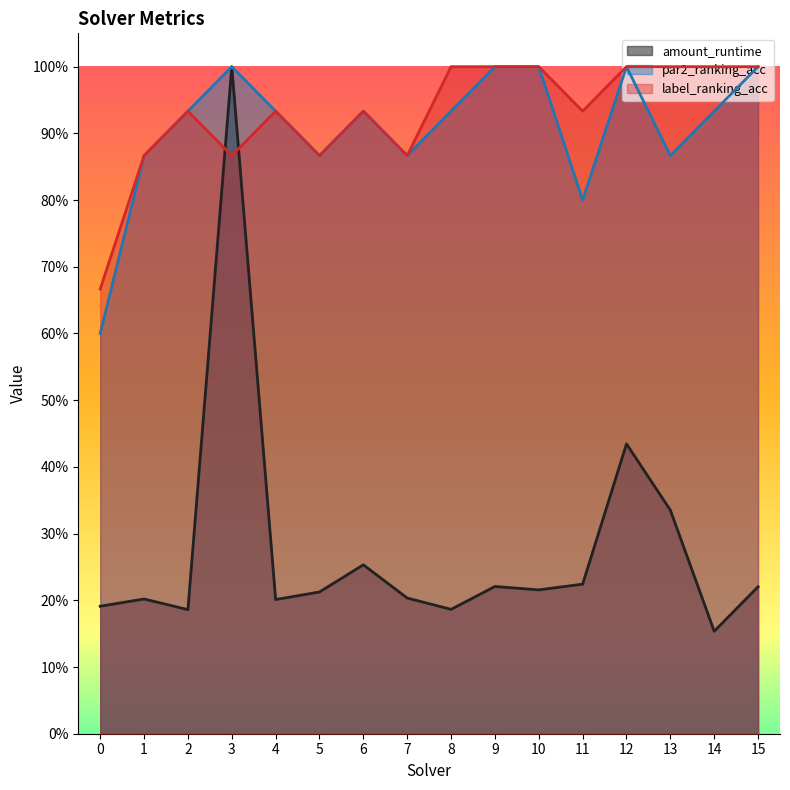

Does the chart have visible grid lines?

No